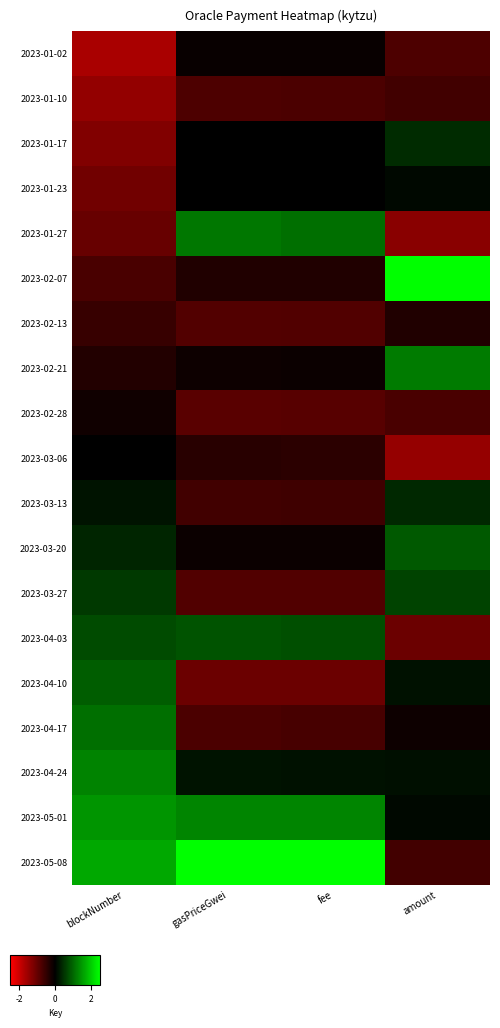

Reading right to left, extract all data points from this chart.

2023-01-02: amount=-0.7	fee=-0.1	gasPriceGwei=-0.1	blockNumber=-1.7
2023-01-10: amount=-0.6	fee=-0.7	gasPriceGwei=-0.7	blockNumber=-1.4
2023-01-17: amount=0.4	fee=-0.0	gasPriceGwei=-0.0	blockNumber=-1.3
2023-01-23: amount=0.1	fee=-0.0	gasPriceGwei=-0.0	blockNumber=-1.1
2023-01-27: amount=-1.3	fee=1.1	gasPriceGwei=1.2	blockNumber=-1.0
2023-02-07: amount=3.0	fee=-0.3	gasPriceGwei=-0.3	blockNumber=-0.7
2023-02-13: amount=-0.3	fee=-0.8	gasPriceGwei=-0.8	blockNumber=-0.5
2023-02-21: amount=1.2	fee=-0.1	gasPriceGwei=-0.1	blockNumber=-0.3
2023-02-28: amount=-0.7	fee=-0.8	gasPriceGwei=-0.9	blockNumber=-0.2
2023-03-06: amount=-1.5	fee=-0.4	gasPriceGwei=-0.4	blockNumber=-0.0
2023-03-13: amount=0.4	fee=-0.6	gasPriceGwei=-0.6	blockNumber=0.2
2023-03-20: amount=0.9	fee=-0.1	gasPriceGwei=-0.1	blockNumber=0.4
2023-03-27: amount=0.6	fee=-0.8	gasPriceGwei=-0.8	blockNumber=0.6
2023-04-03: amount=-1.1	fee=0.8	gasPriceGwei=0.8	blockNumber=0.7
2023-04-10: amount=0.2	fee=-1.0	gasPriceGwei=-1.0	blockNumber=0.9
2023-04-17: amount=-0.1	fee=-0.7	gasPriceGwei=-0.7	blockNumber=1.1
2023-04-24: amount=0.2	fee=0.2	gasPriceGwei=0.2	blockNumber=1.3
2023-05-01: amount=0.1	fee=1.3	gasPriceGwei=1.3	blockNumber=1.5
2023-05-08: amount=-0.6	fee=3.3	gasPriceGwei=3.2	blockNumber=1.6